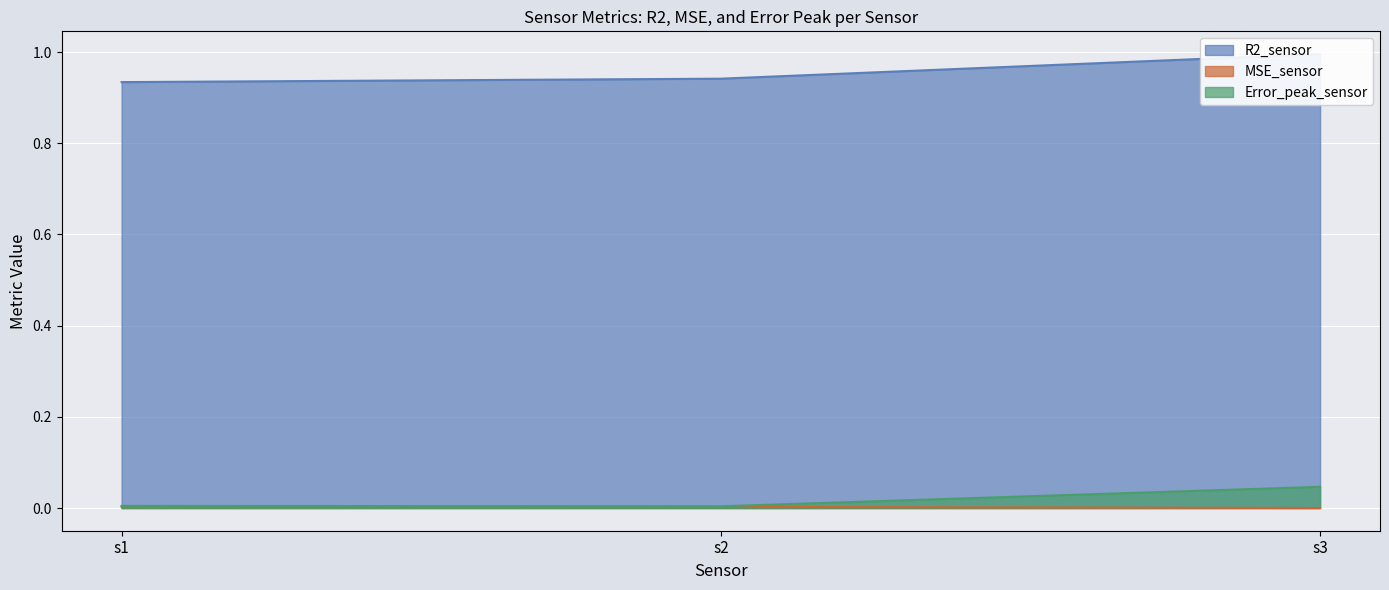

Between s1 and s2, which series saw the biggest shift?

R2_sensor